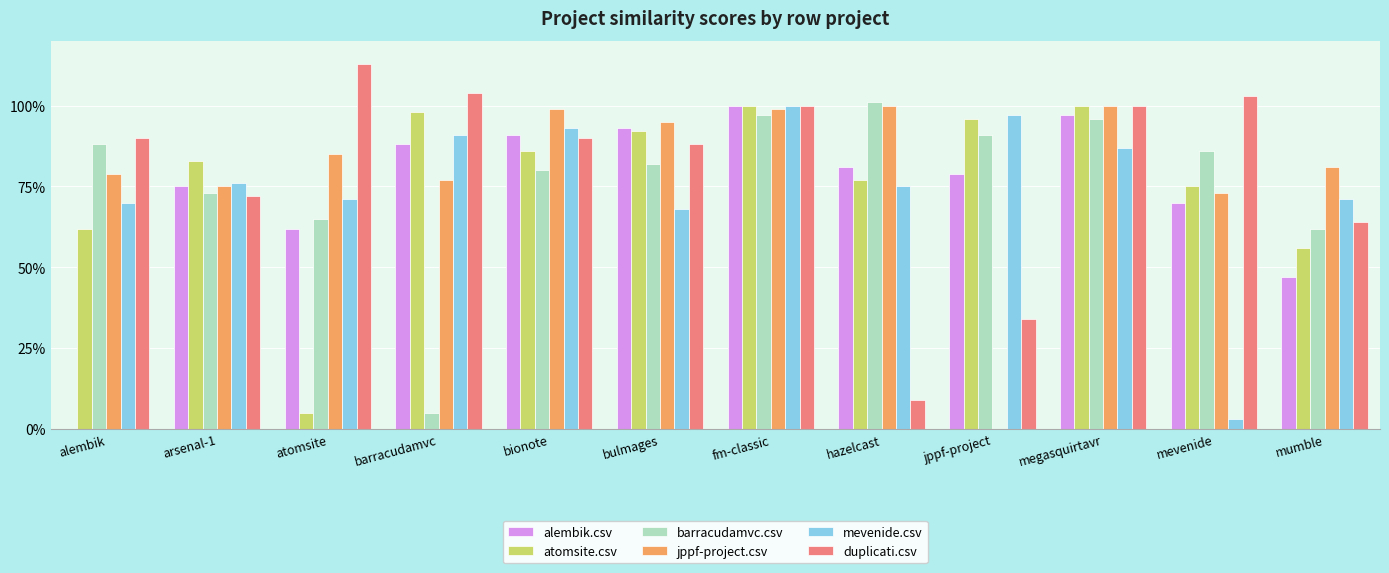

At which label is jppf-project.csv closest to 0?

jppf-project